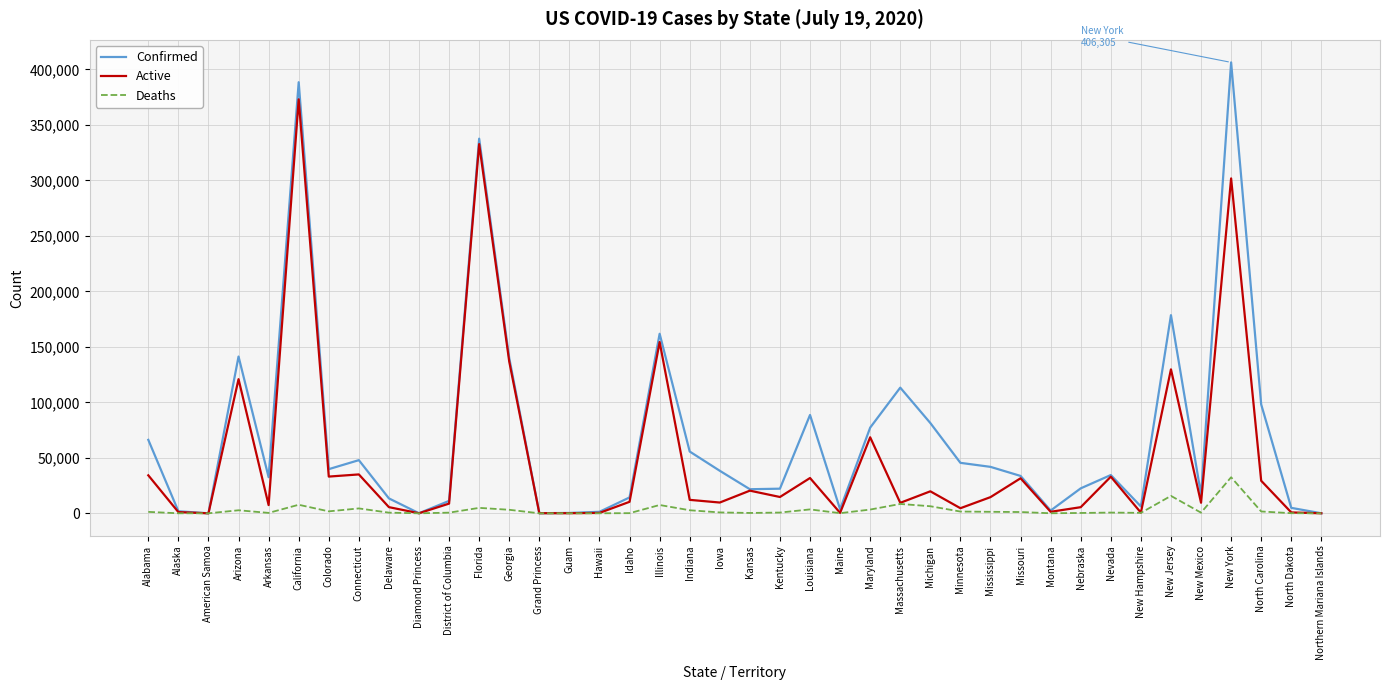

What is the average value of the Confirmed series?

69775